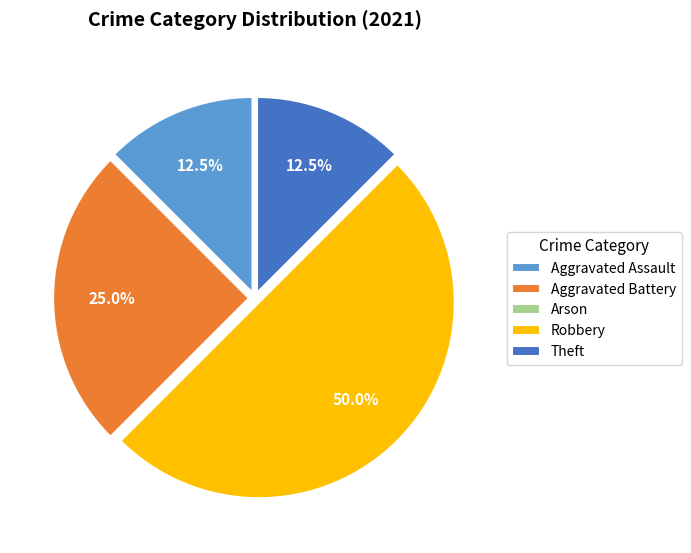

Combined, do Theft and Aggravated Assault account for over 50%?

No